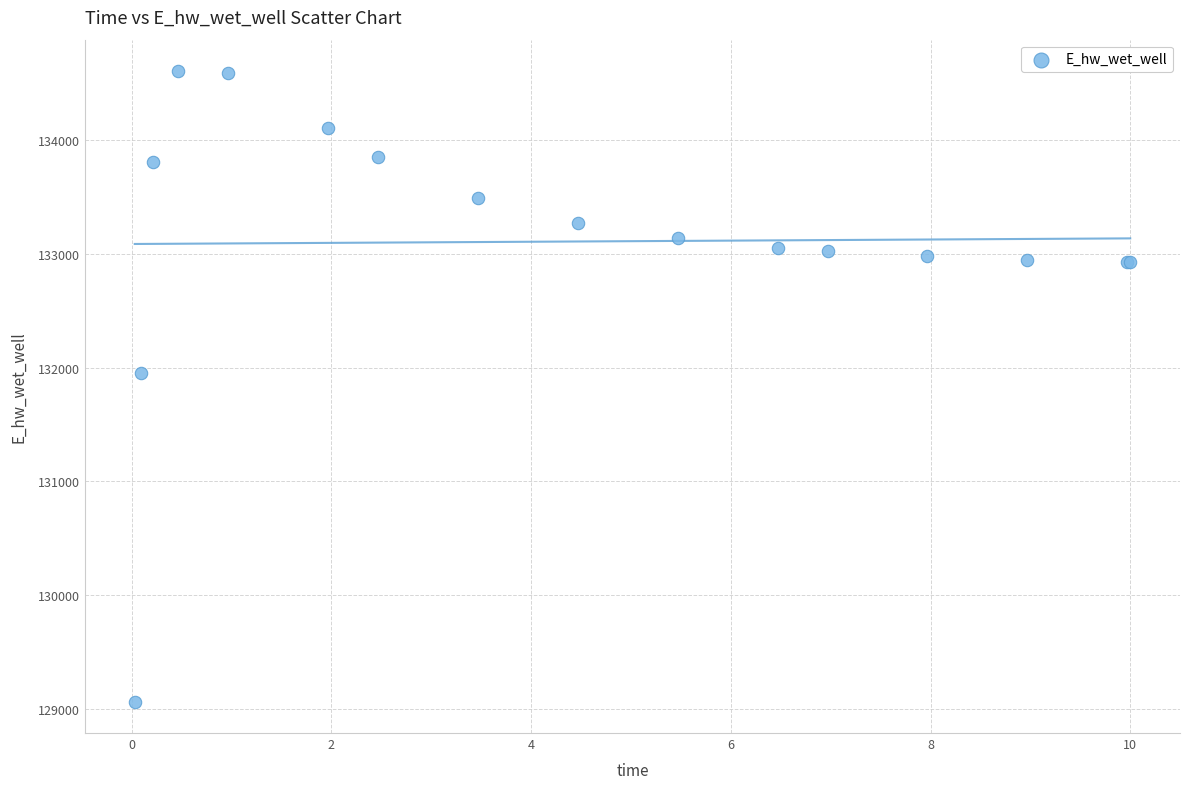

What Y value in the scatter plot is closest to 131836?

131956.6